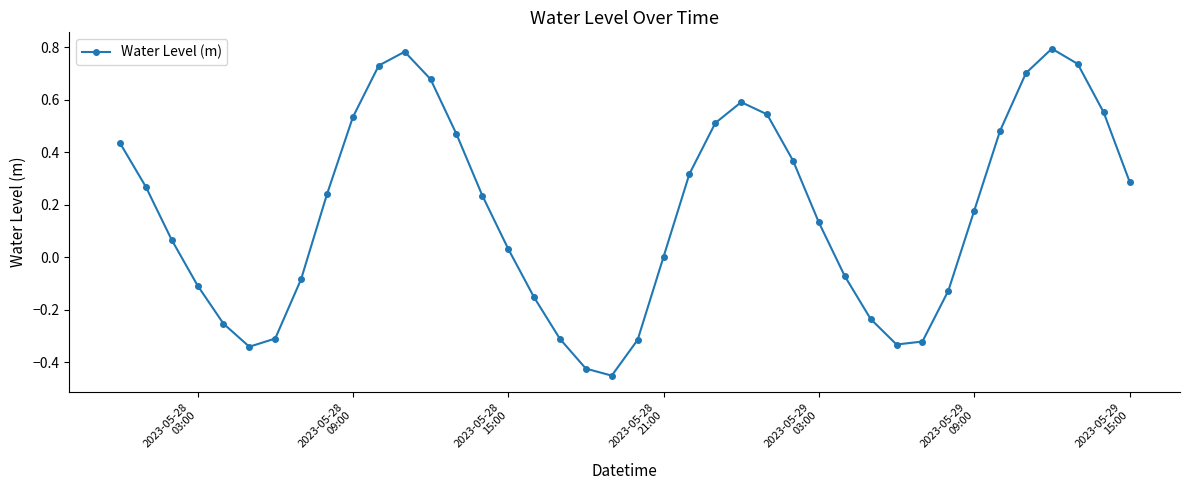

What is the sum of all values?

6.9